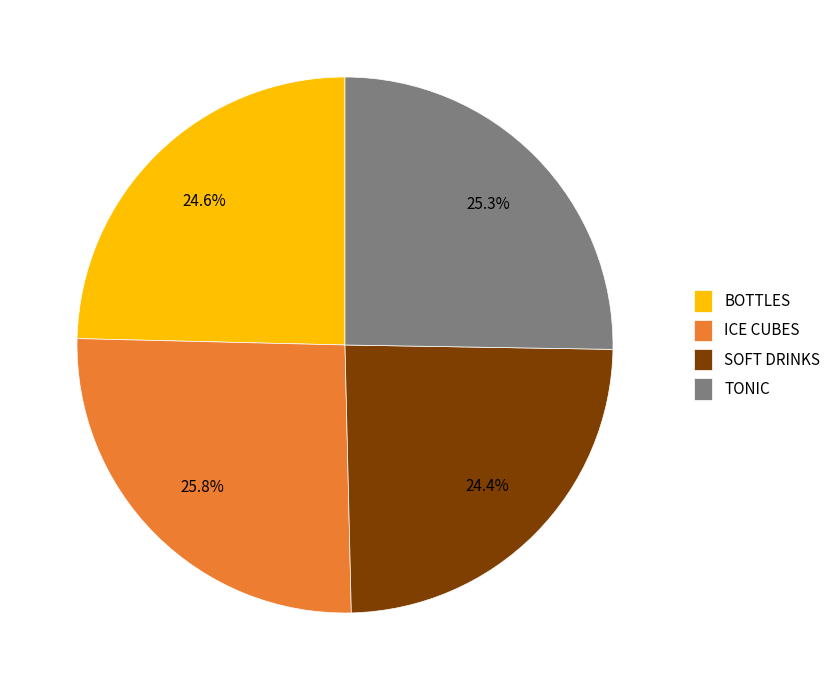

True or false: SOFT DRINKS accounts for 31% of the total.

False